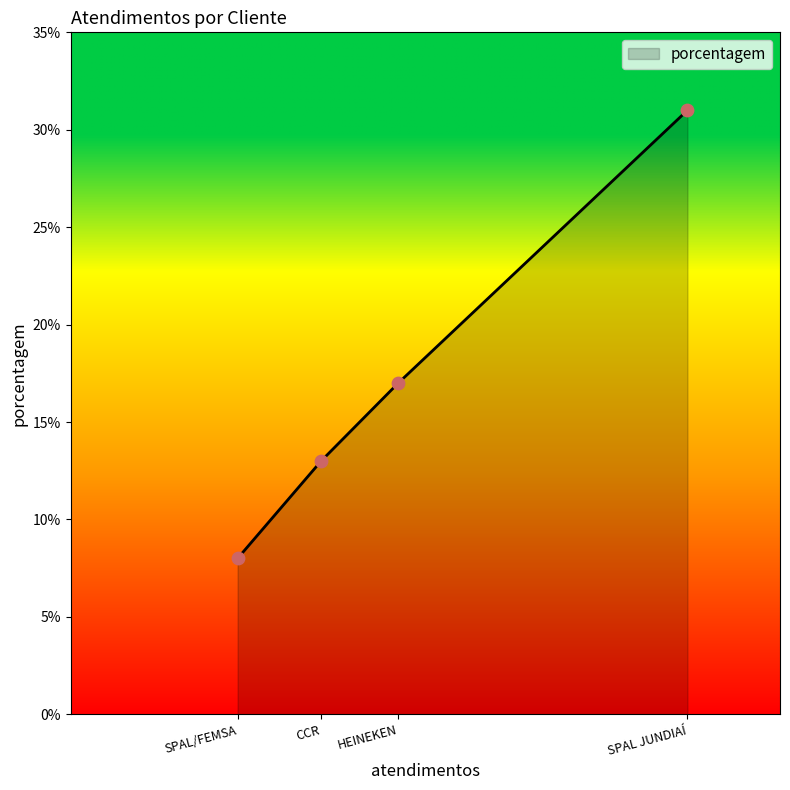

What is the ratio of the value at CCR to the value at SPAL JUNDIAÍ?

0.4